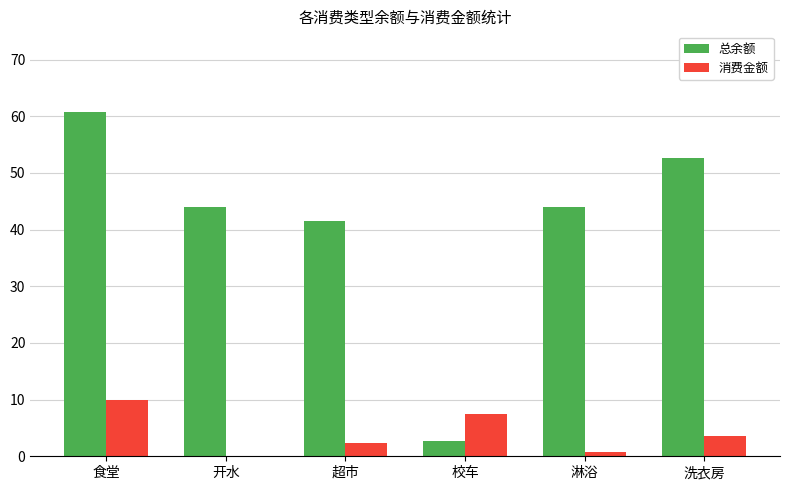

At which label does 消费金额 reach its peak?

食堂